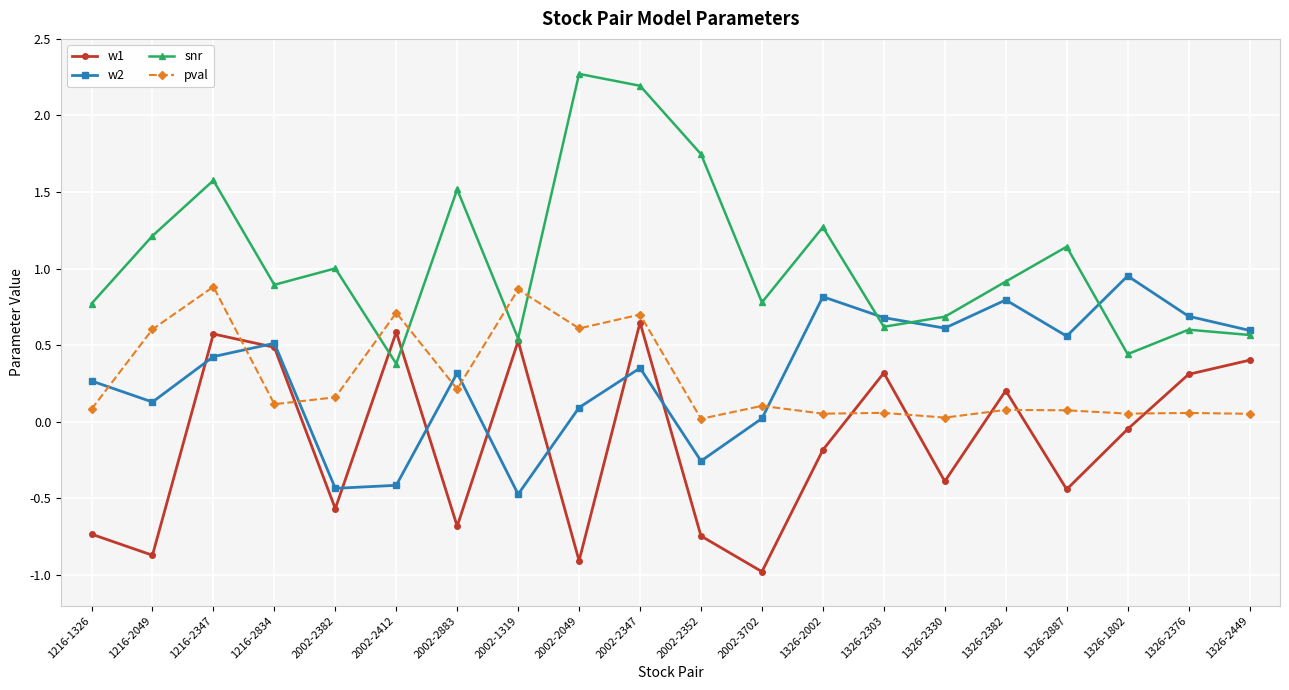

Does the chart display data point markers on the line(s)?

Yes